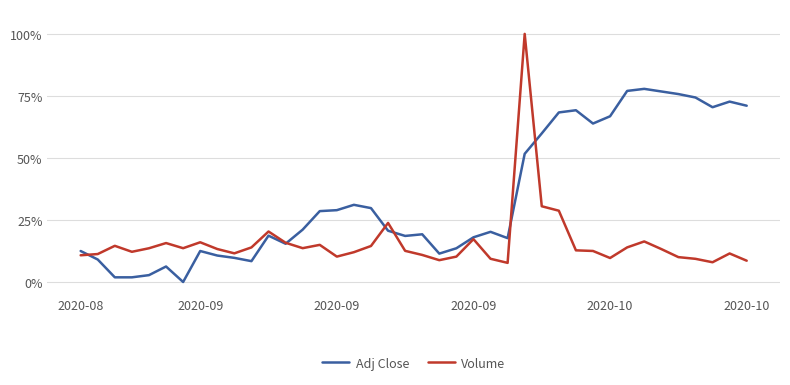

What is the sum of all Adj Close values?

13.6